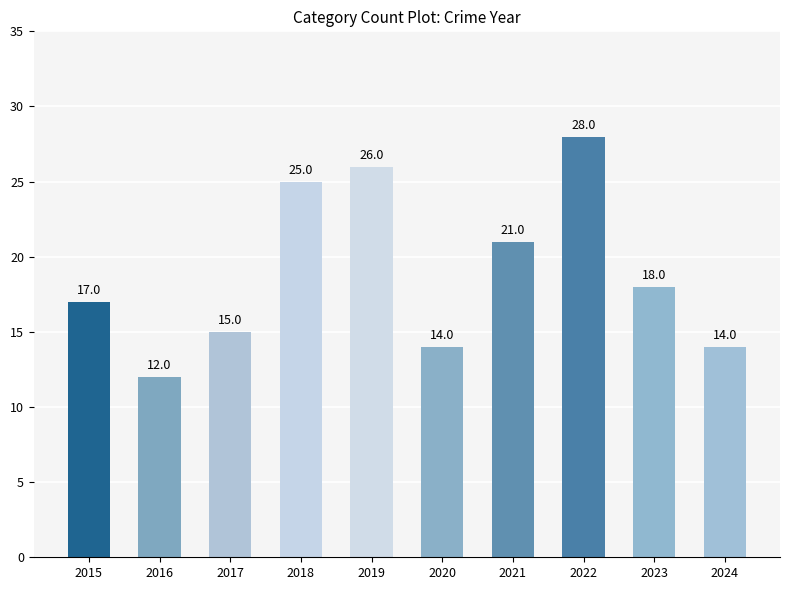

True or false: the data shows 25 at 2018.

True